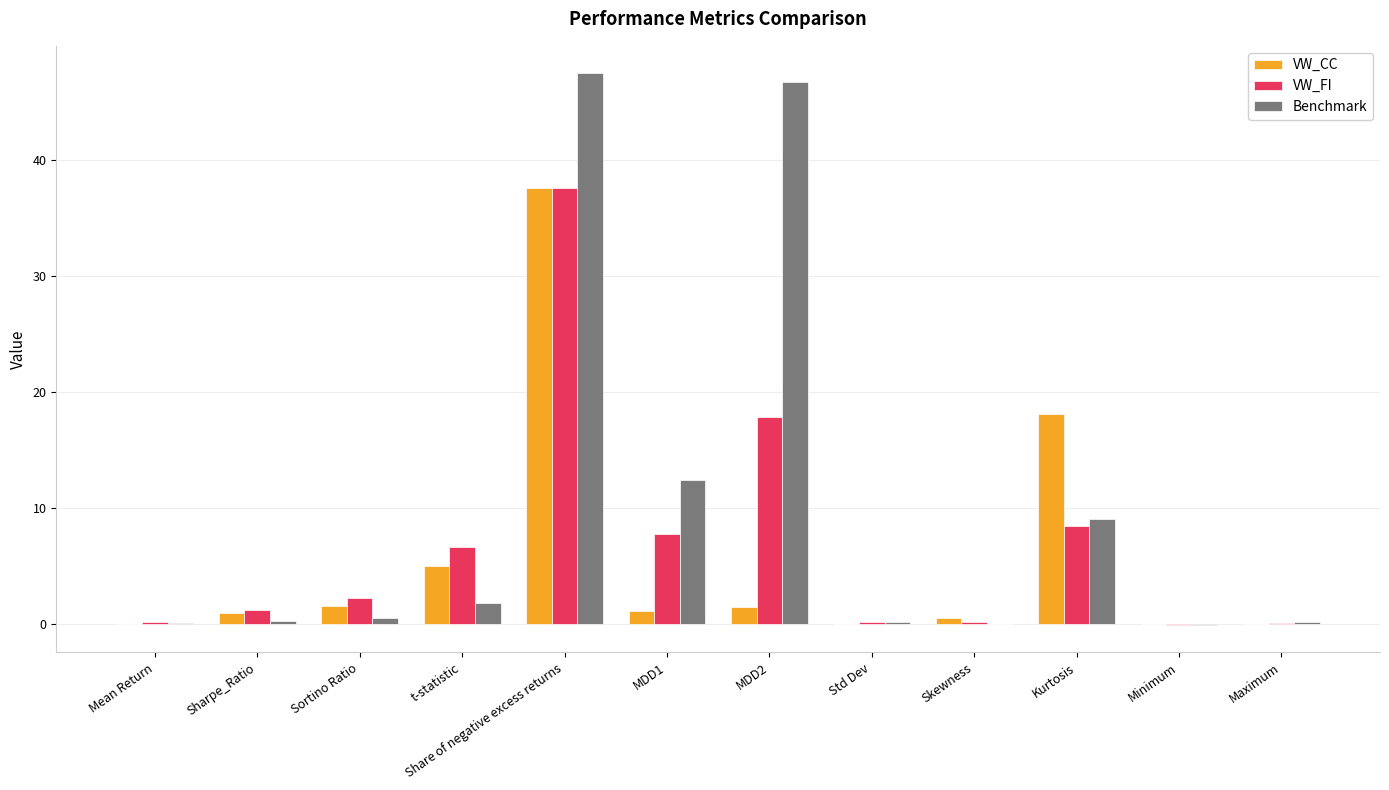

How many groups of bars are there?

12